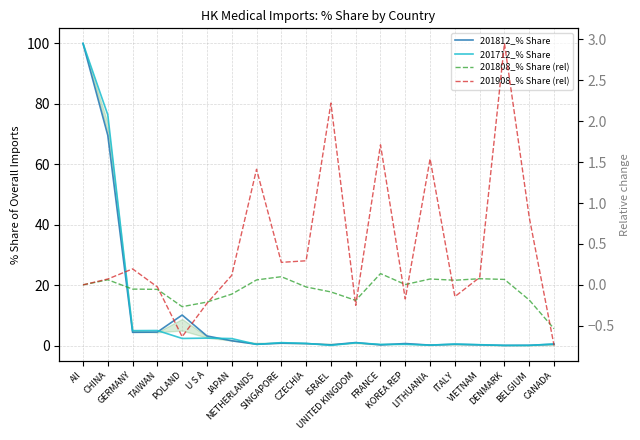

What is the label of the 8th point from the left?

NETHERLANDS